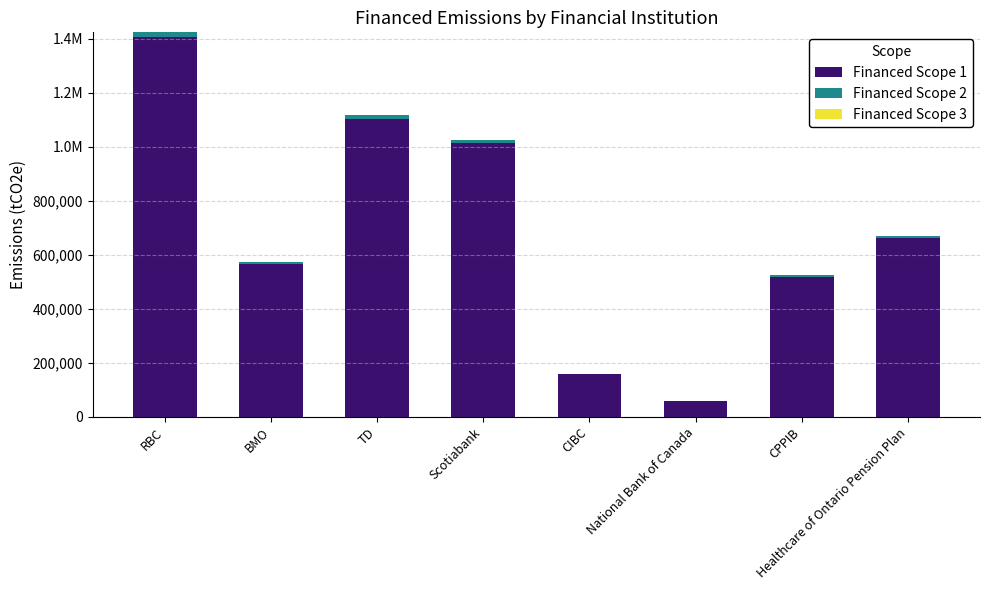

What position from the right is Scotiabank?

5